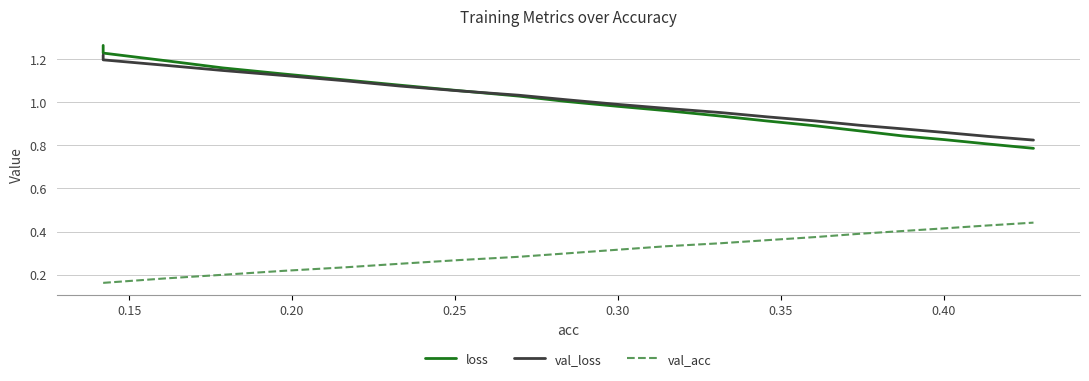

Rank the series by their maximum value, from highest to lowest.

loss, val_loss, val_acc